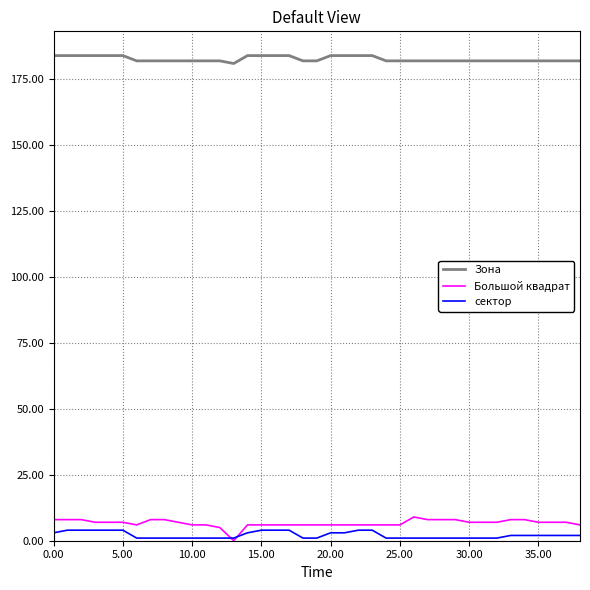

Which series has the largest total across all categories?

Зона